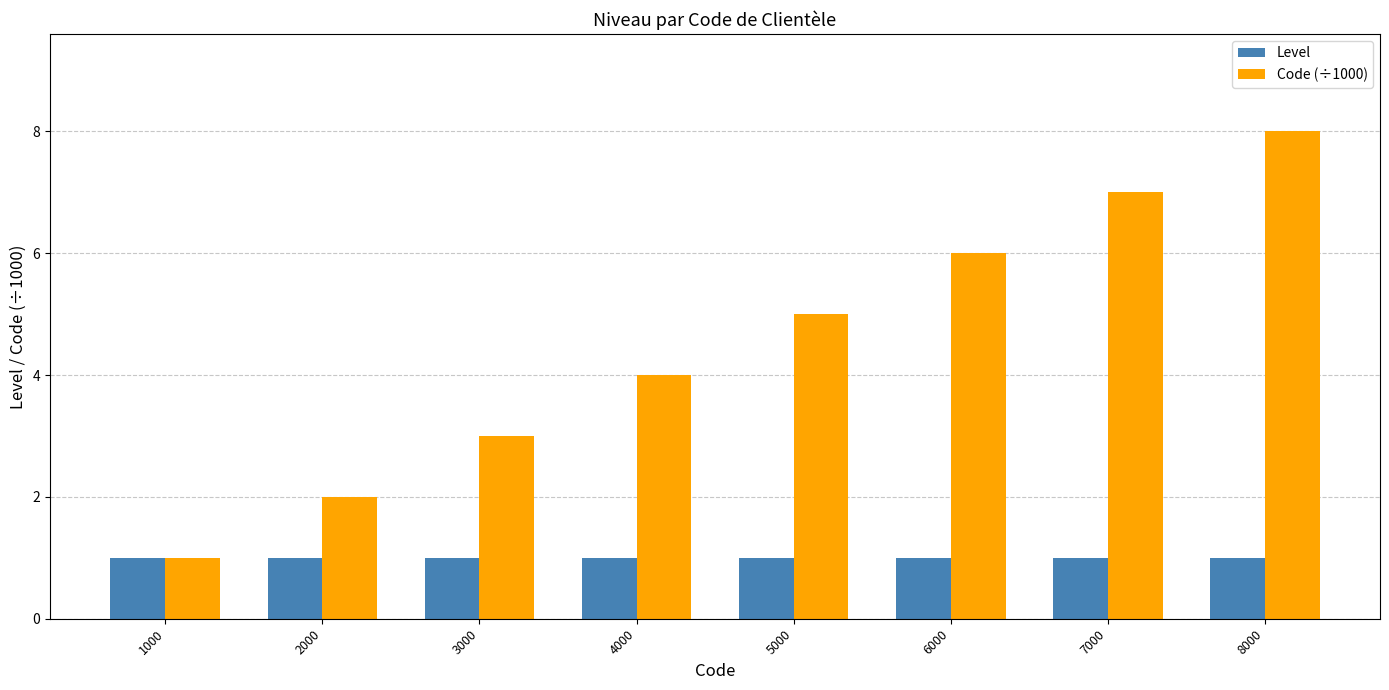

List the labels in order of Code (÷1000) value, smallest first.

1000, 2000, 3000, 4000, 5000, 6000, 7000, 8000